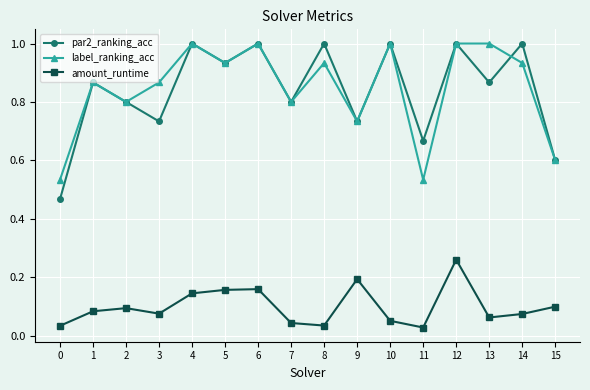

The label_ranking_acc series shows 1.3 at 13. True or false?

False